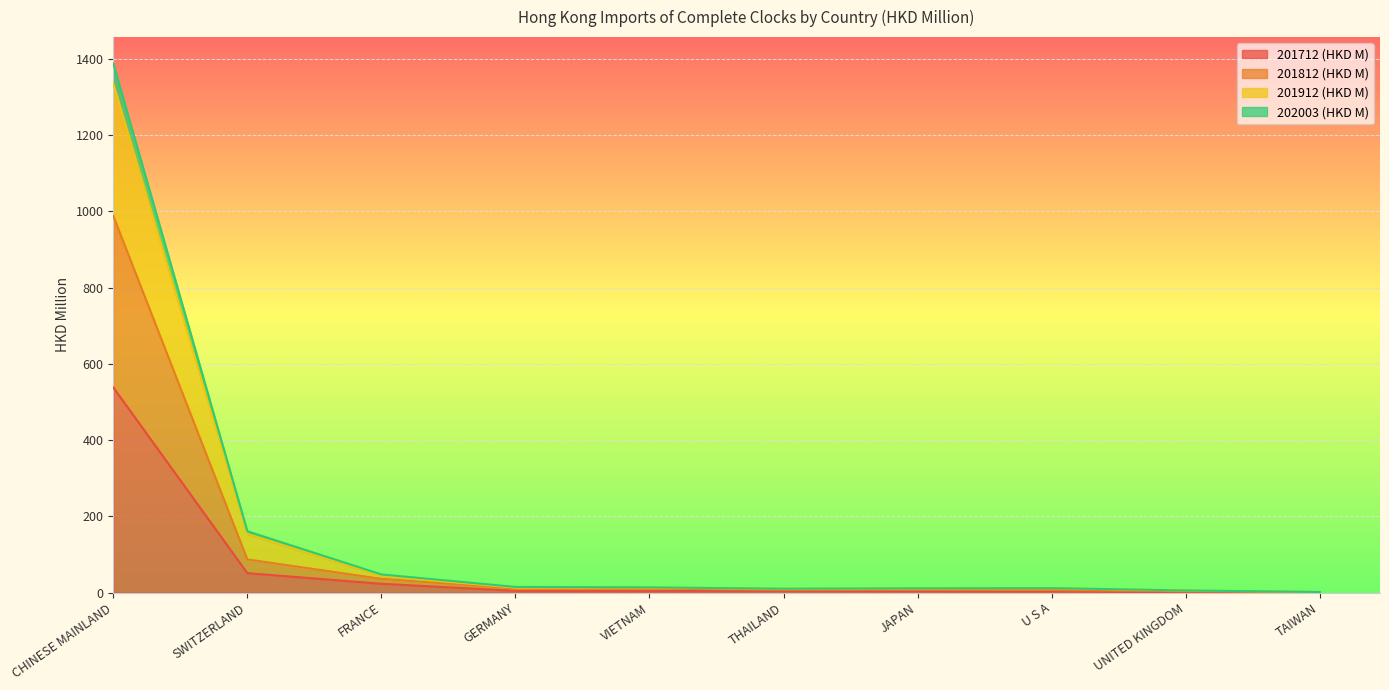

Which series has the largest total across all categories?

201912 (HKD M)